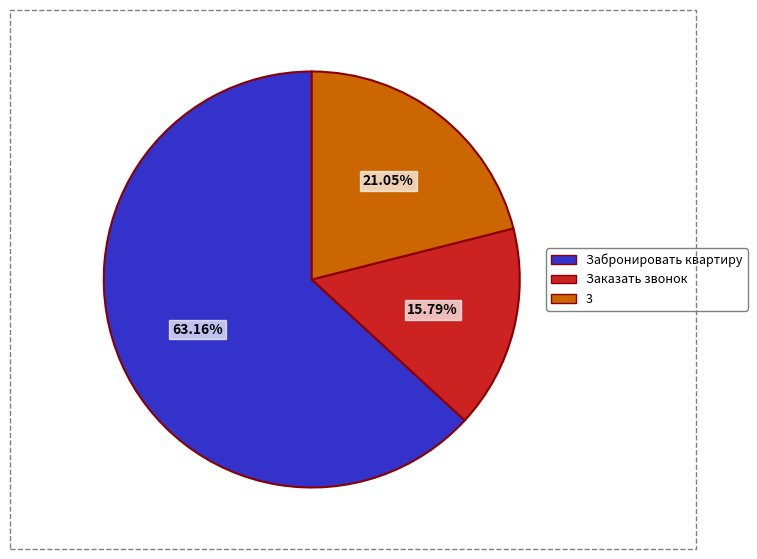

What percentage is the Забронировать квартиру slice, to the nearest percent?

63%